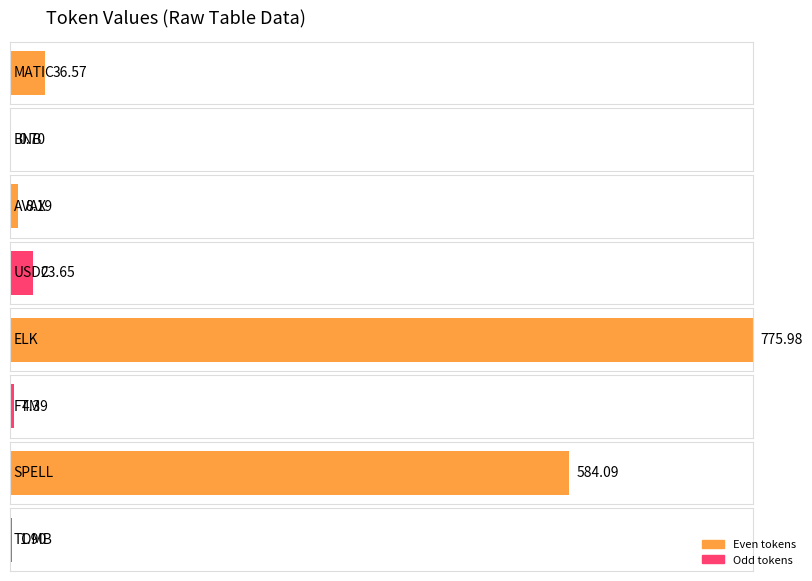

What is the sum of the values at BNB and AVAX?

8.9